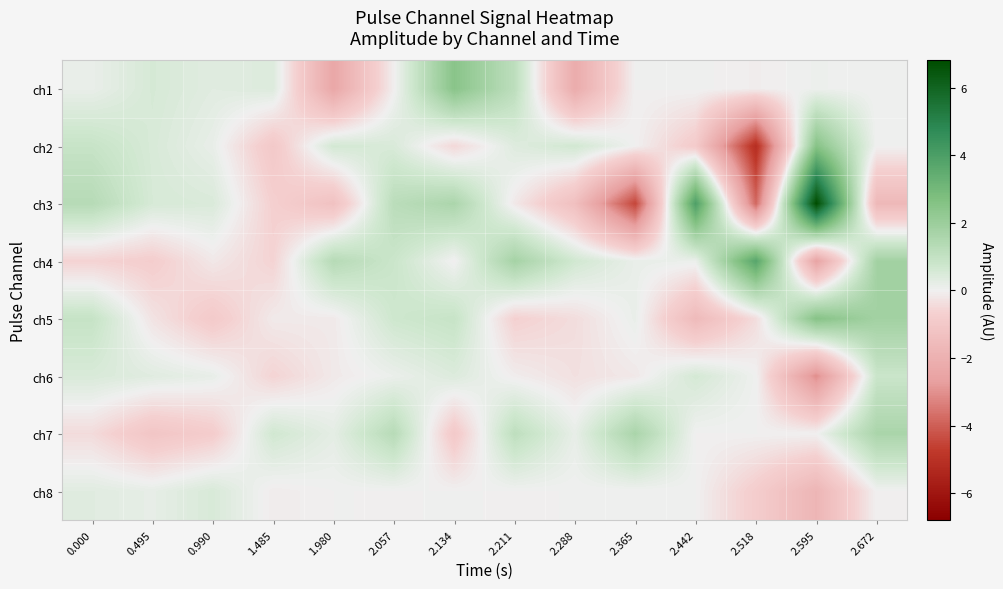

Rank the series by their maximum value, from lowest to highest.

ch8, ch6, ch7, ch1, ch2, ch5, ch4, ch3